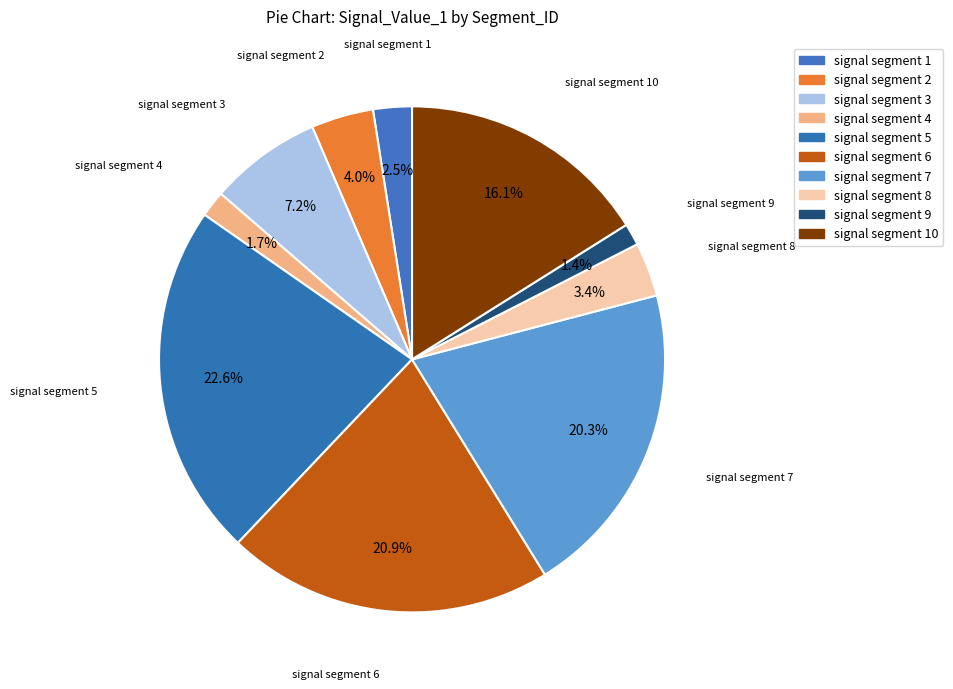

How many slices are in this pie chart?

10